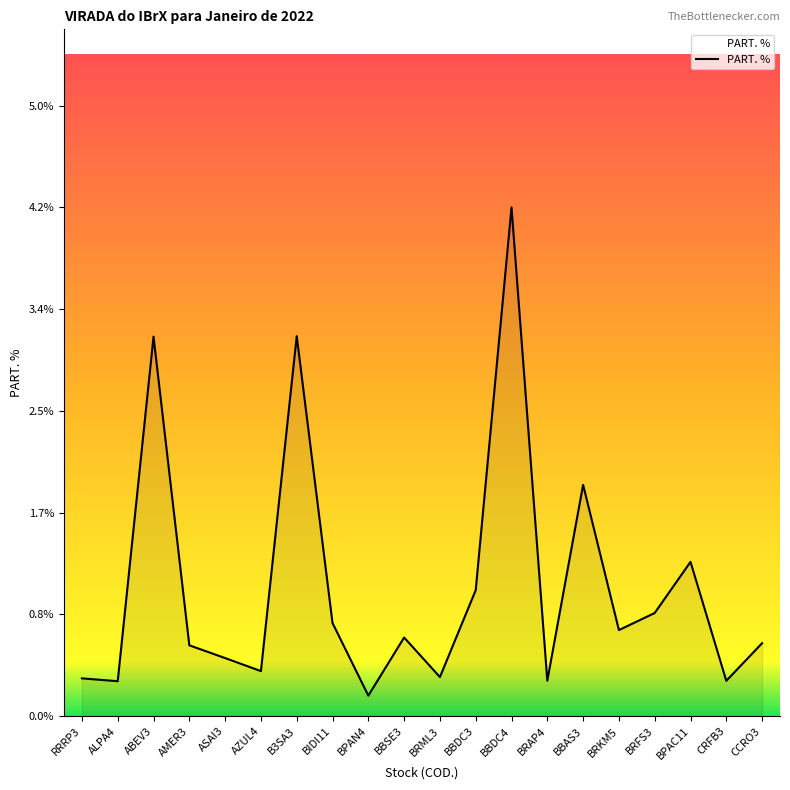

What is the difference between the values at BBAS3 and BRML3?

1.6